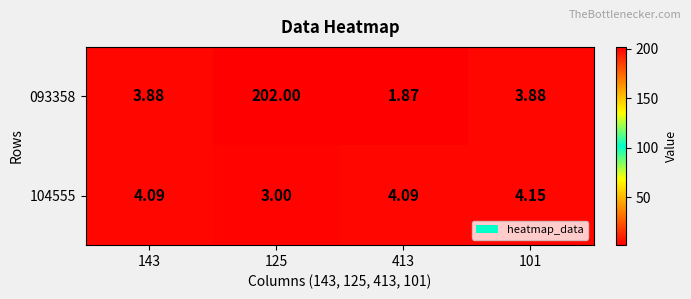

Count the number of data series in this chart.

2